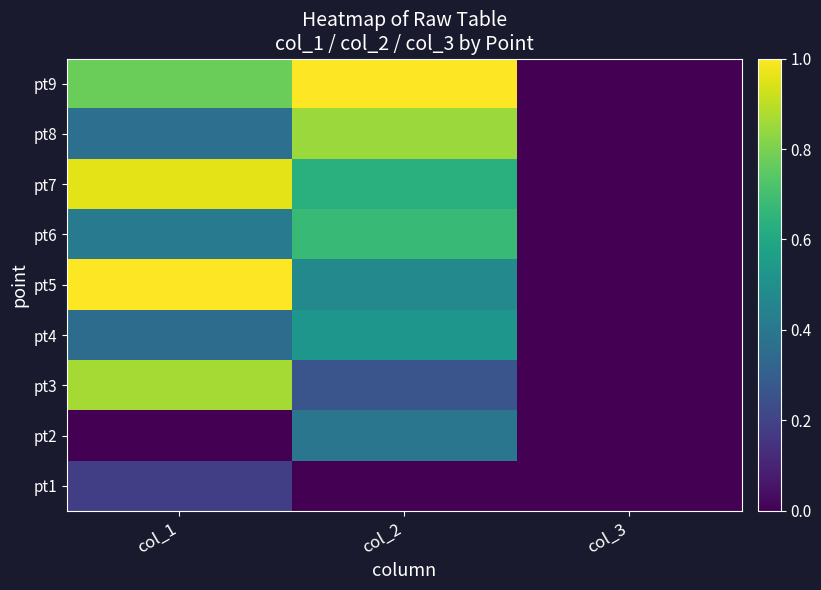

How many distinct data groups are displayed?

9